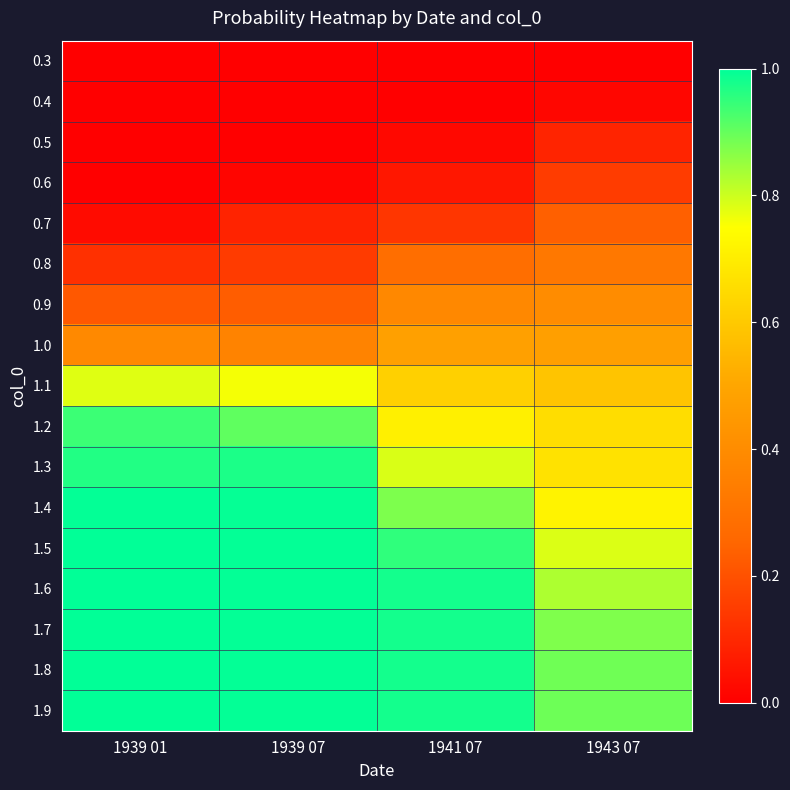

How many distinct data groups are displayed?

17